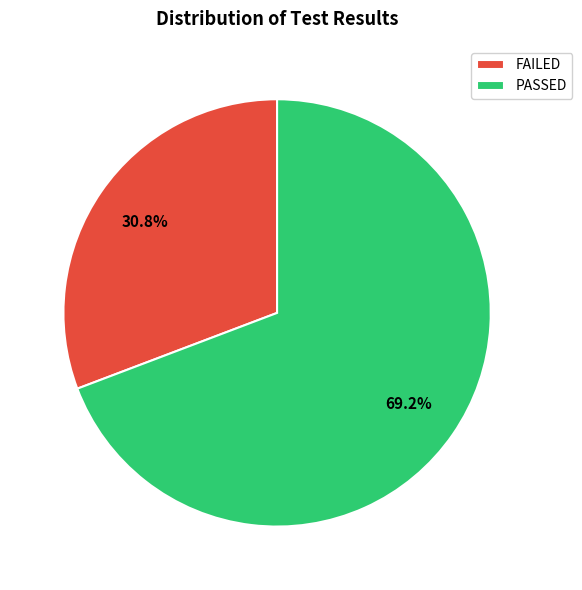

Which slice represents more than half of the pie?

PASSED